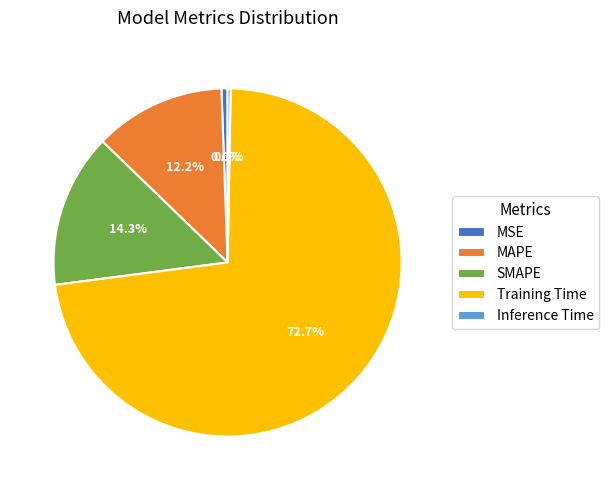

To the nearest percent, what is the combined percentage of Inference Time and Training Time?

73%